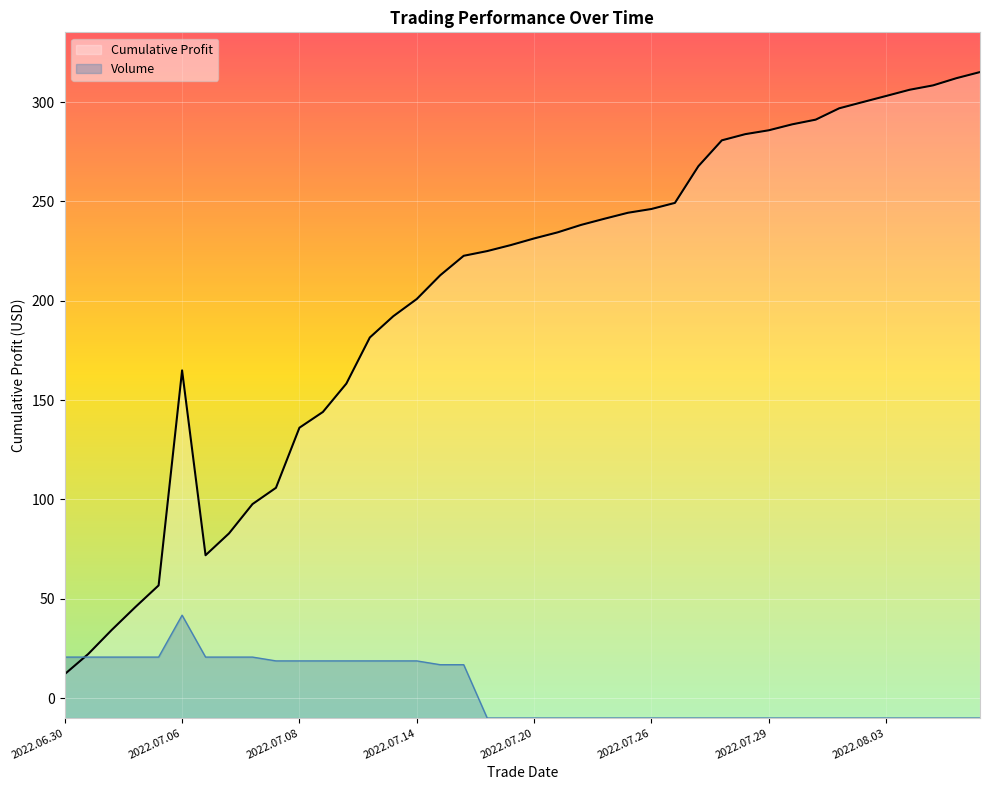

At which label does Cumulative Profit first exceed 231?

2022.07.20